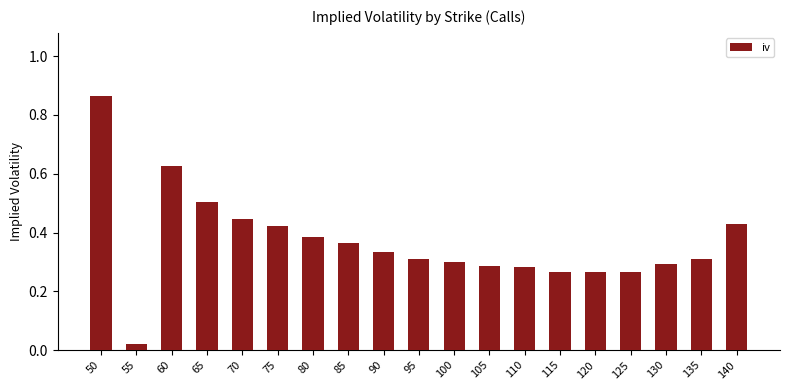

The chart shows a value of 0.2 at 95. True or false?

False